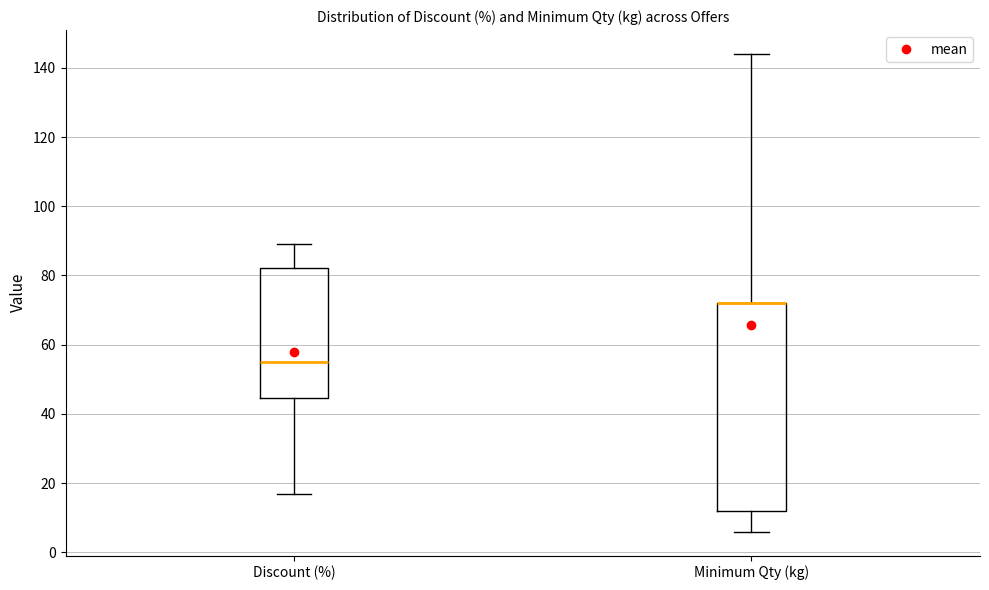

Which box is the tallest, from its lower edge to its upper edge?

Minimum Qty (kg)